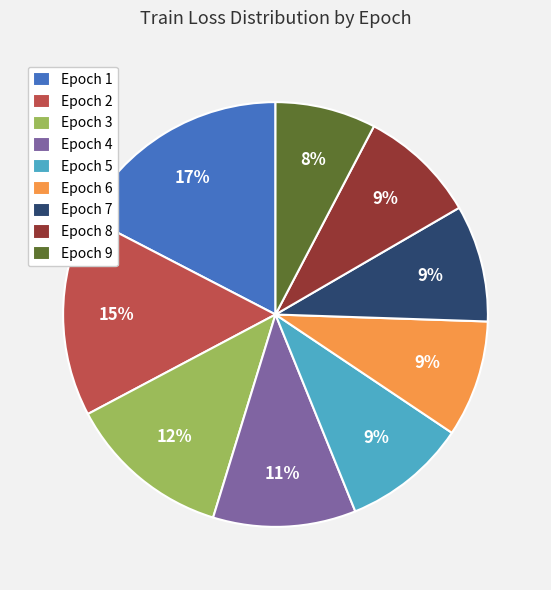

What is the smallest slice in the pie chart?

Epoch 9